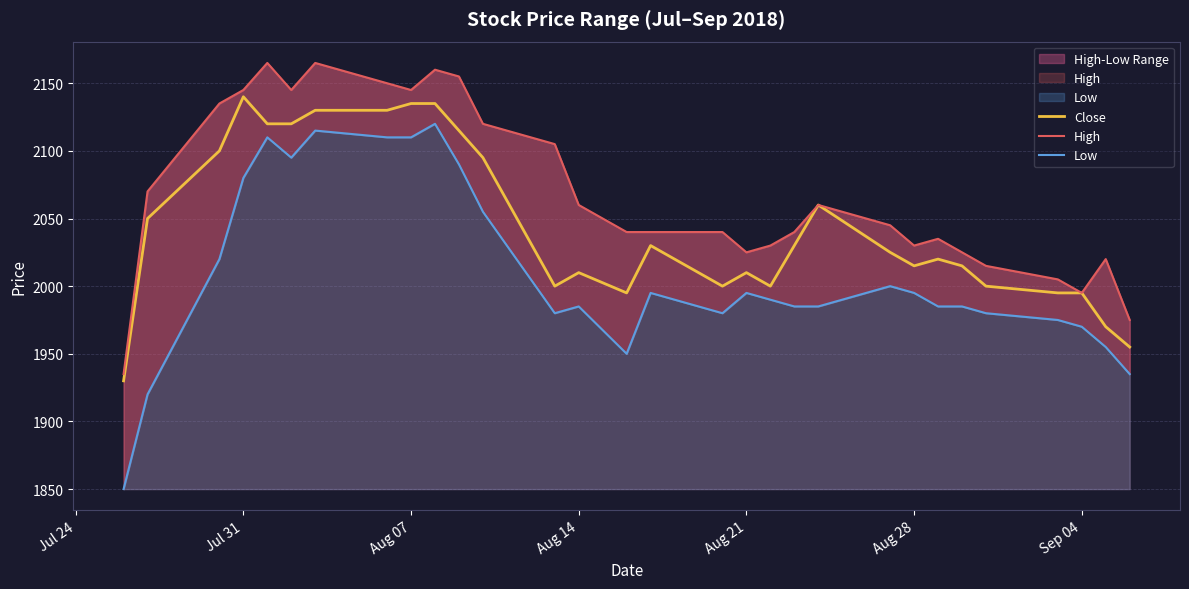

What is the maximum value for Close?

2140